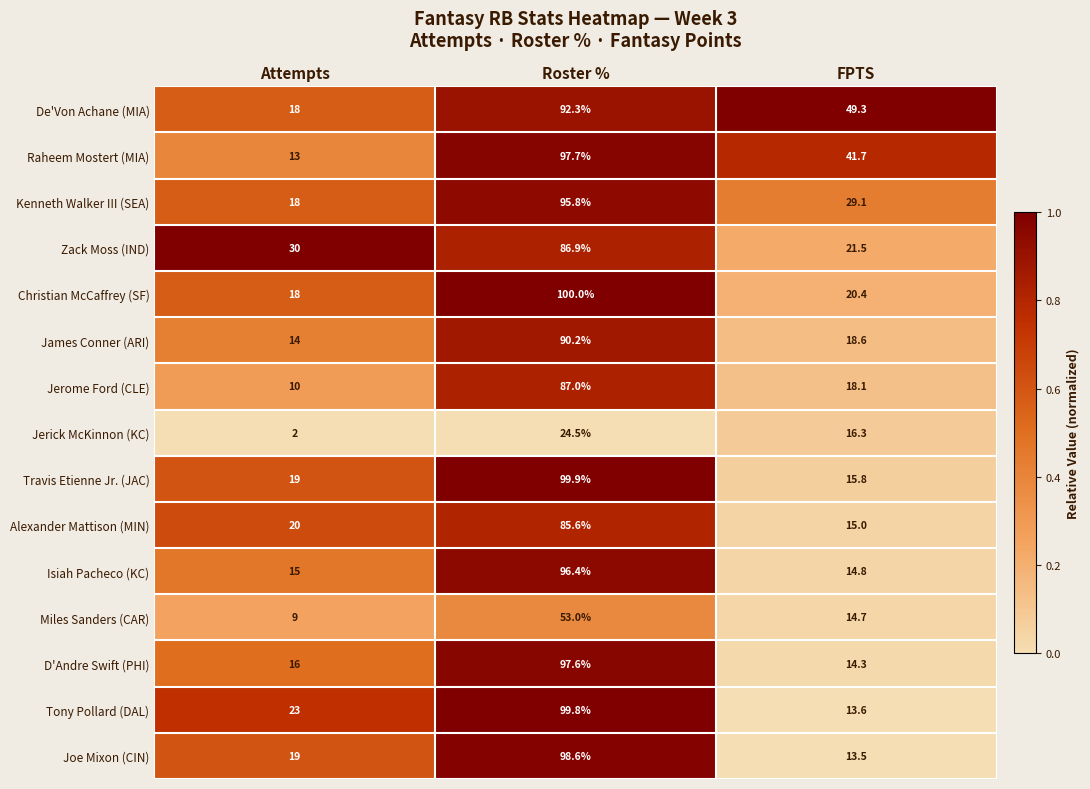

At which label does Christian McCaffrey (SF) reach its minimum?

Attempts